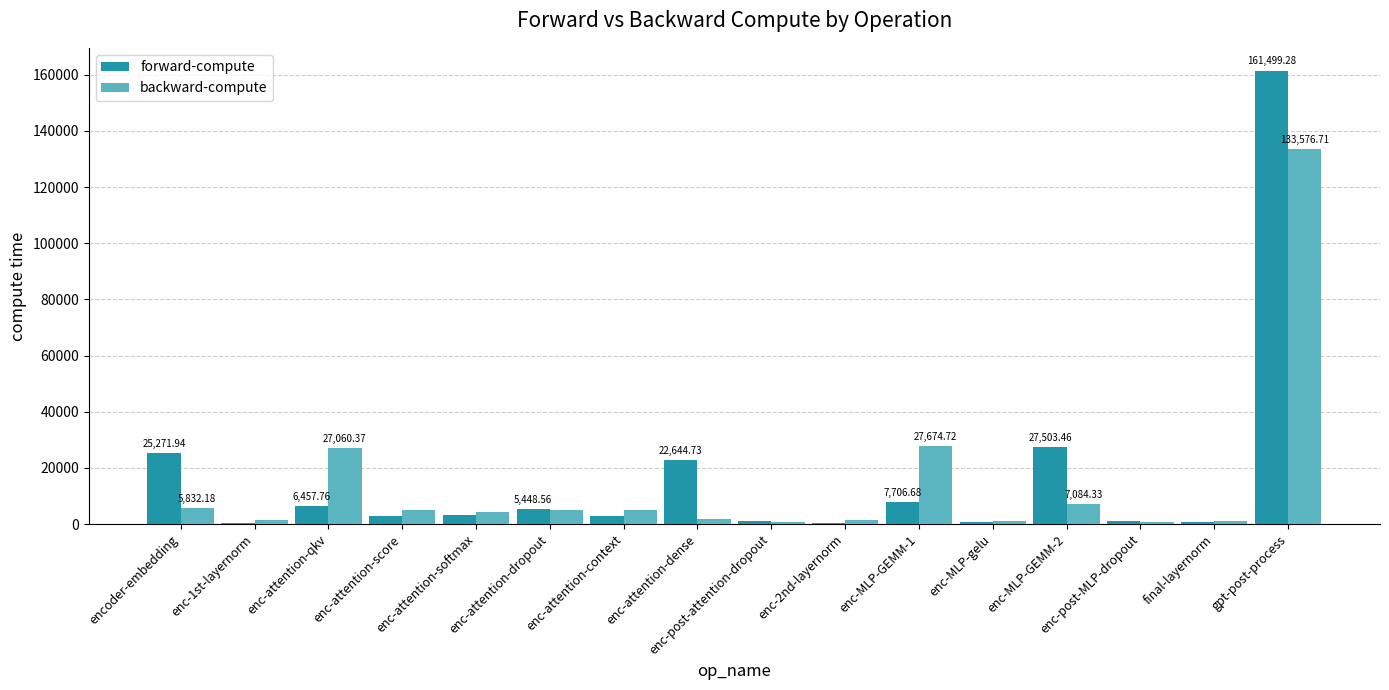

What is the sum of all forward-compute values?

270214.3